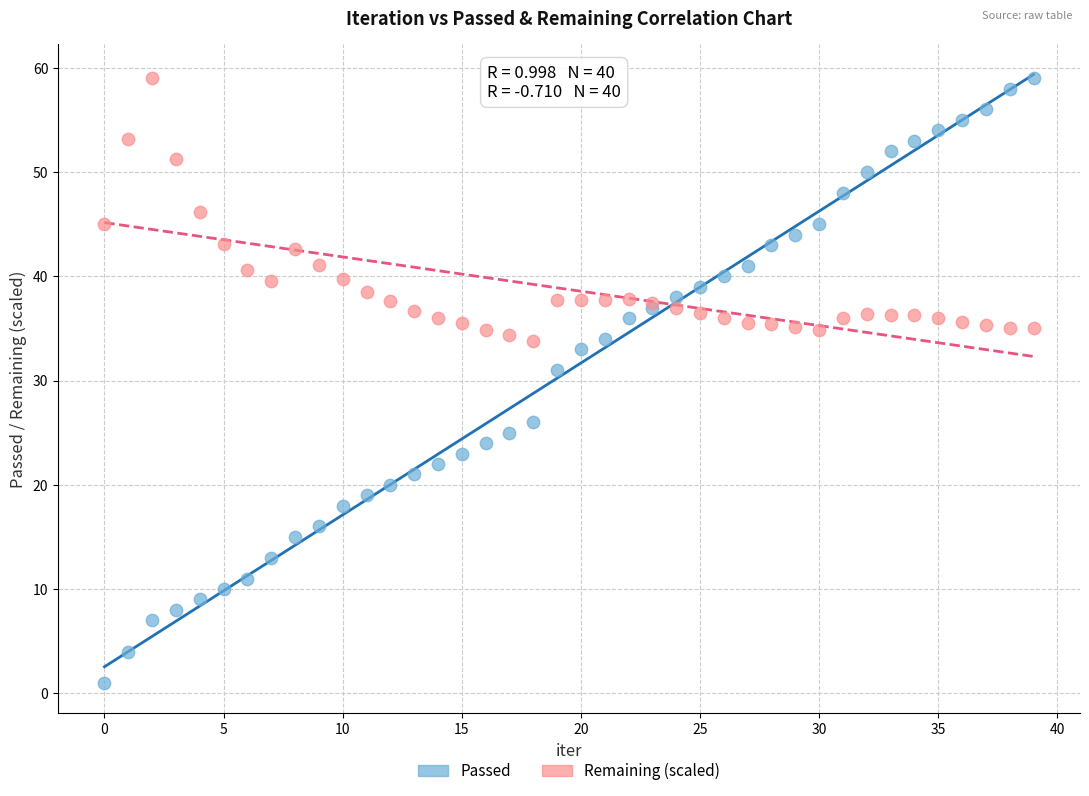

What are all the series names shown in the legend?

Passed, Remaining (scaled)